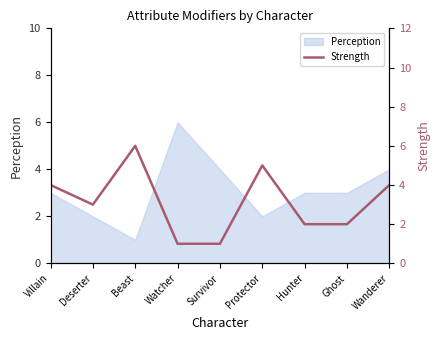

At which label does Perception reach its peak?

Watcher